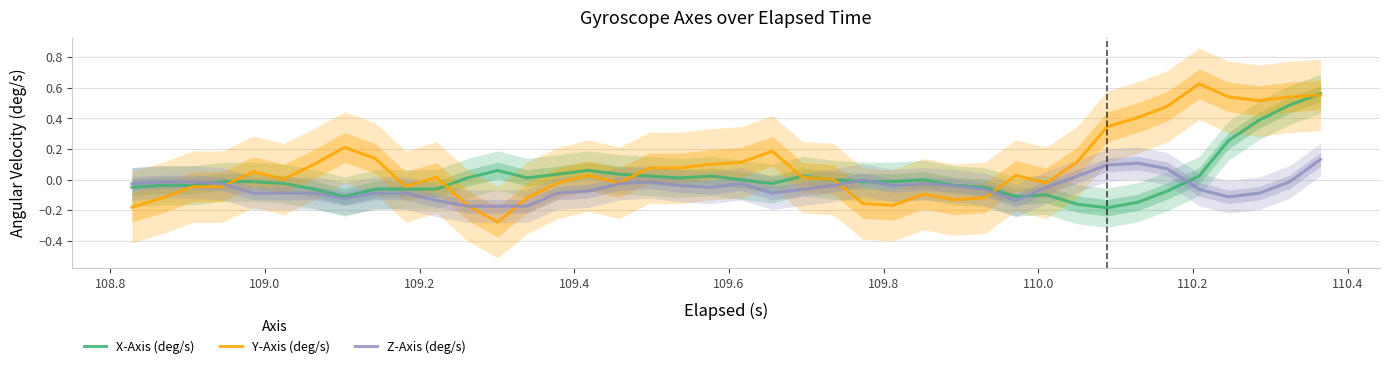

Reading left to right, extract all data points from this chart.

X-Axis (deg/s): -0.1	-0.0	-0.0	-0.0	-0.0	-0.0	-0.1	-0.1	-0.1	-0.1	-0.1	0.0	0.1	0.0	0.0	0.1	0.0	0.0	0.0	0.0	-0.0	-0.0	0.0	-0.0	-0.0	-0.0	-0.0	-0.0	-0.1	-0.1	-0.1	-0.2	-0.2	-0.1	-0.1	0.0	0.3	0.4	0.5	0.6
Y-Axis (deg/s): -0.2	-0.1	-0.0	-0.0	0.1	0.0	0.1	0.2	0.1	-0.0	0.0	-0.2	-0.3	-0.1	-0.0	0.0	-0.0	0.1	0.1	0.1	0.1	0.2	0.0	0.0	-0.2	-0.2	-0.1	-0.1	-0.1	0.0	-0.0	0.1	0.3	0.4	0.5	0.6	0.5	0.5	0.5	0.6
Z-Axis (deg/s): -0.0	-0.0	-0.0	-0.0	-0.1	-0.1	-0.1	-0.1	-0.1	-0.1	-0.1	-0.2	-0.2	-0.2	-0.1	-0.1	-0.0	-0.0	-0.0	-0.1	-0.0	-0.1	-0.1	-0.0	-0.0	-0.0	-0.0	-0.0	-0.1	-0.1	-0.1	0.0	0.1	0.1	0.1	-0.1	-0.1	-0.1	-0.0	0.1